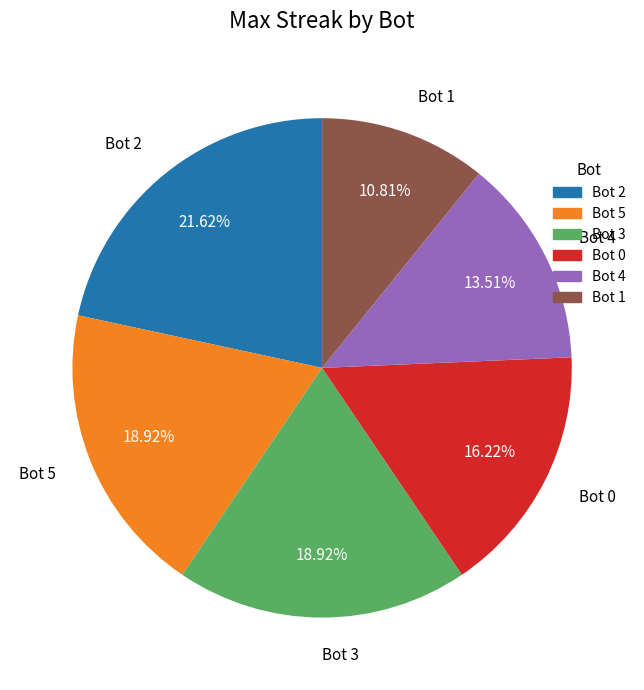

Approximately how many times larger is the value at Bot 3 compared to Bot 4?

1.4